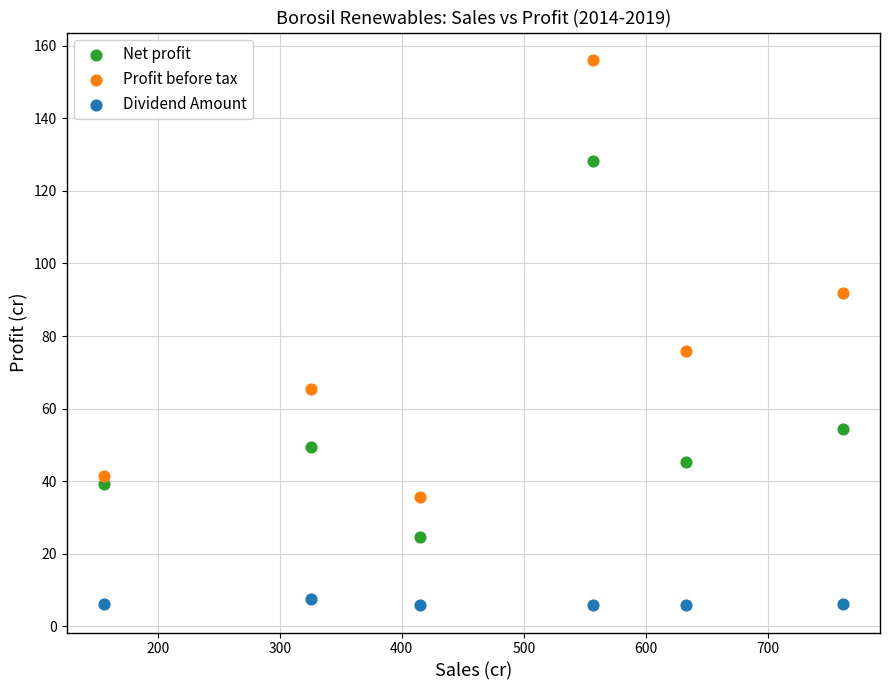

What are all the series names shown in the legend?

Net profit, Profit before tax, Dividend Amount